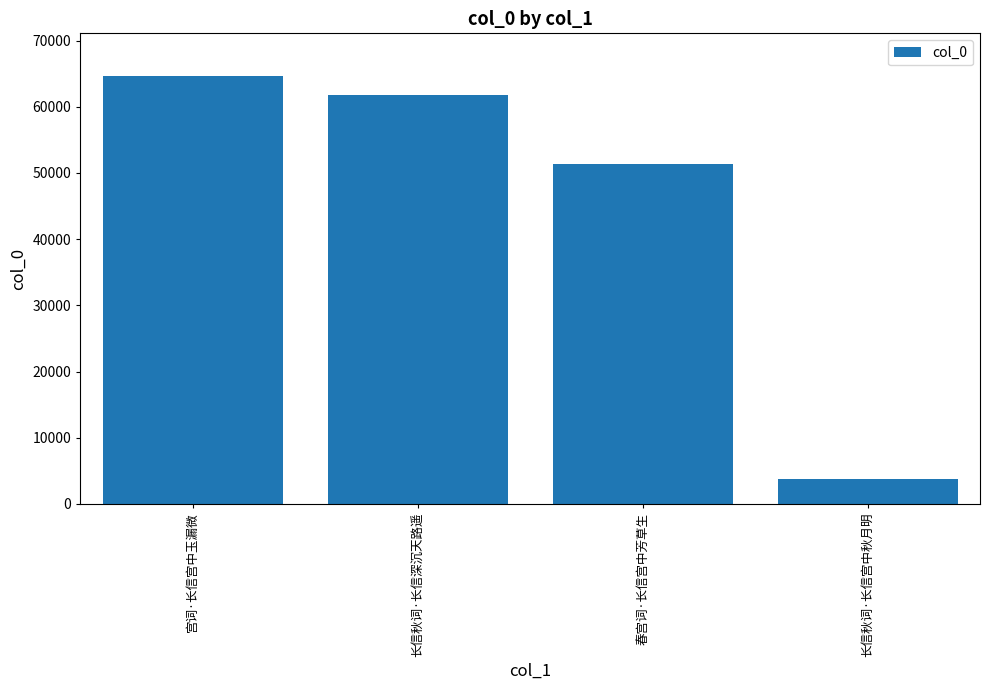

Rank the categories by value from highest to lowest.

宫词·长信宫中玉漏微, 长信秋词·长信深沉天路遥, 春宫词·长信宫中芳草生, 长信秋词·长信宫中秋月明